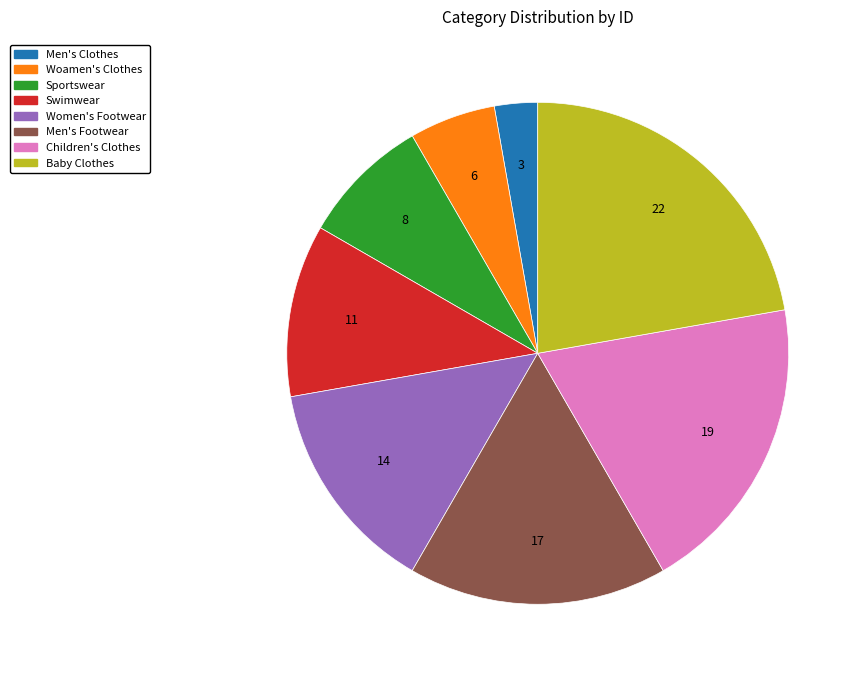

Do Women's Footwear and Swimwear together represent more than half of the pie?

No